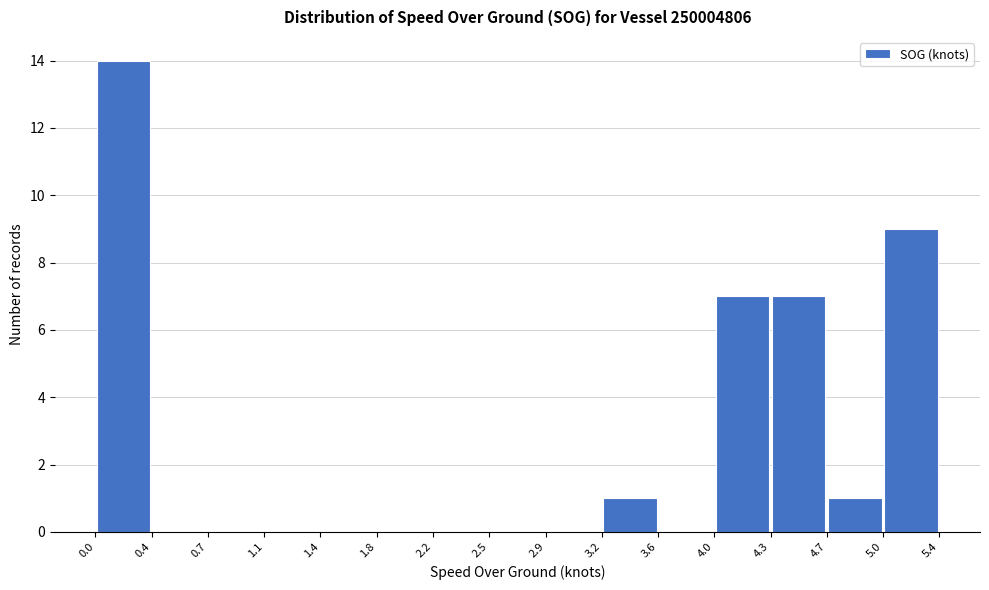

Reading left to right, transcribe this chart: for each bar, give the range it covers on the x-axis and its height. The values are not printed on the chart, so give them approximately, as read against the axis.

0.0 to 0.4: 14
0.4 to 0.7: 0
0.7 to 1.1: 0
1.1 to 1.4: 0
1.4 to 1.8: 0
1.8 to 2.2: 0
2.2 to 2.5: 0
2.5 to 2.9: 0
2.9 to 3.2: 0
3.2 to 3.6: 1
3.6 to 4.0: 0
4.0 to 4.3: 7
4.3 to 4.7: 7
4.7 to 5.0: 1
5.0 to 5.4: 9